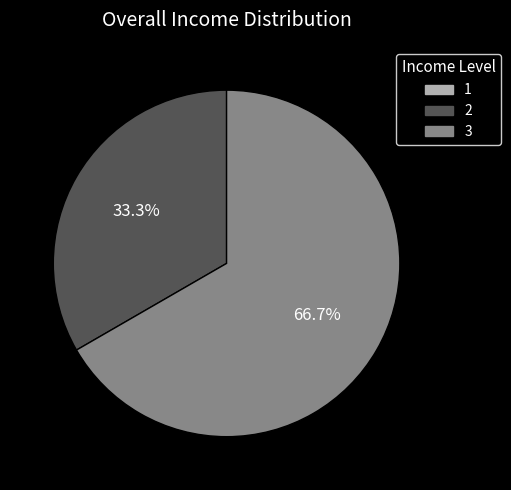

What is the ratio of the value at 3 to the value at 2?

2.0